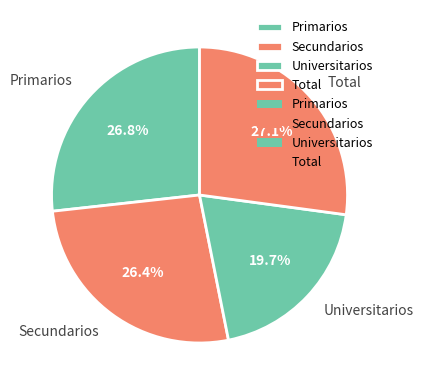

To the nearest percent, what is the difference between the largest and smallest slice percentages?

7%